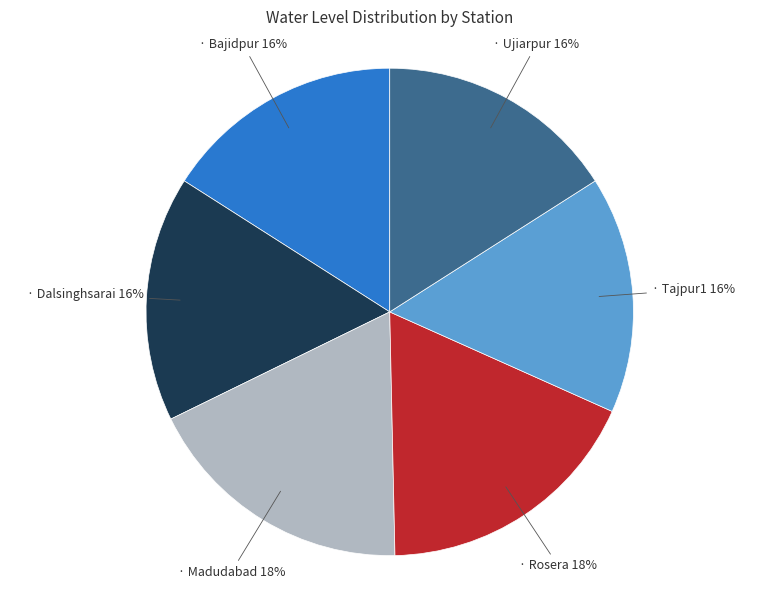

To the nearest percent, what is the difference between the largest and smallest slice percentages?

2%